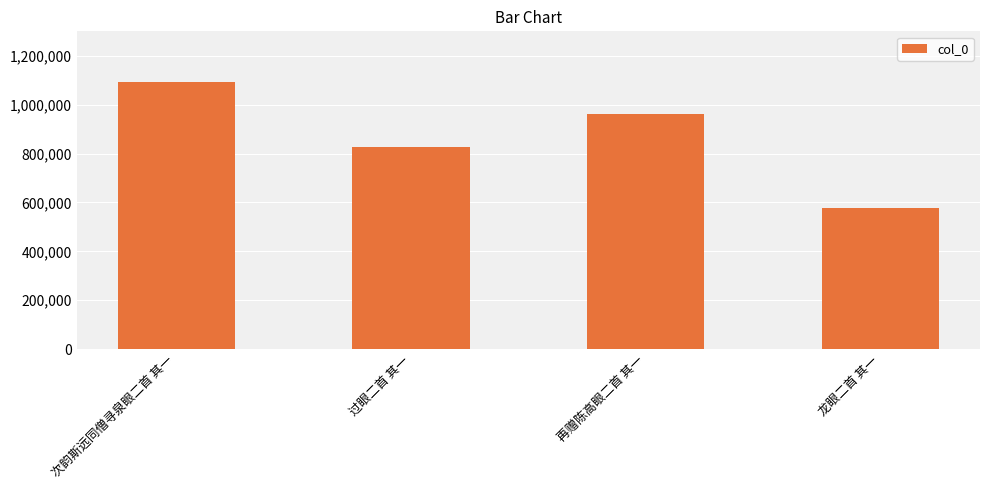

Between 再赠陈高眼二首 其一 and 次韵斯远同僧寻泉眼二首 其一, which is larger?

次韵斯远同僧寻泉眼二首 其一